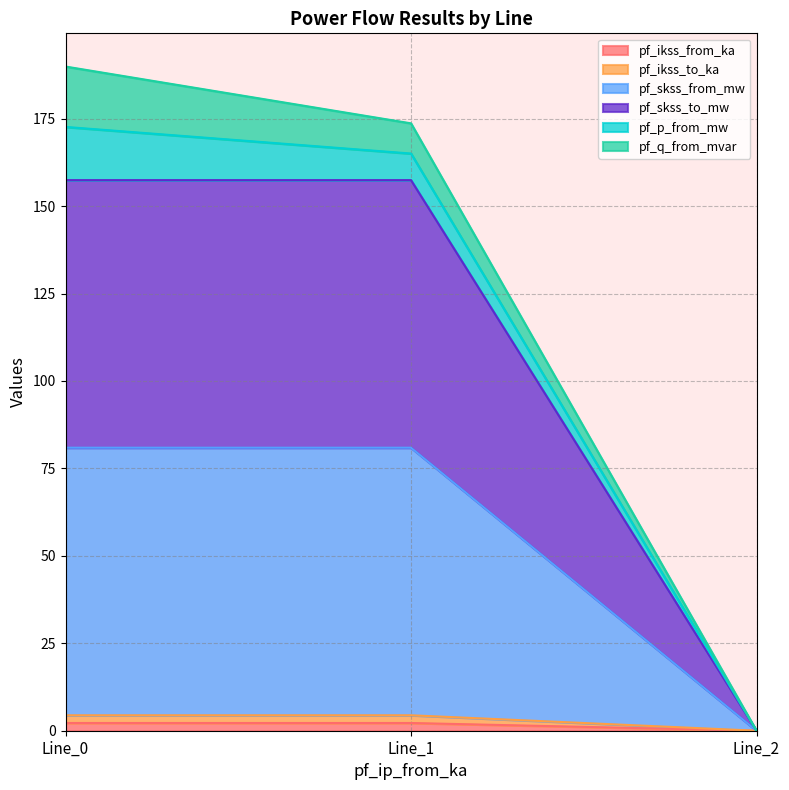

What value does the pf_ikss_from_ka series have at Line_0?

2.2